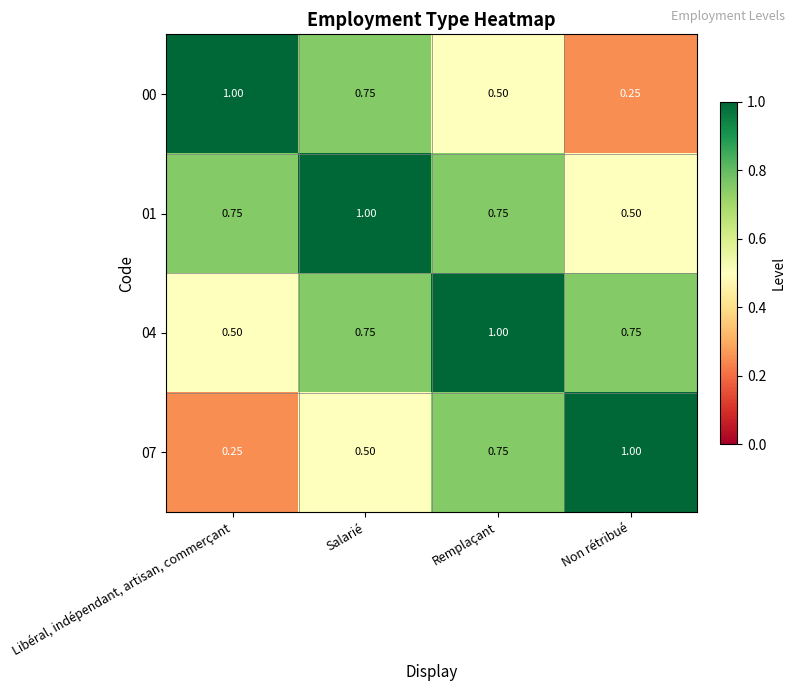

Rank the categories by 07 value from highest to lowest.

Non rétribué, Remplaçant, Salarié, Libéral, indépendant, artisan, commerçant